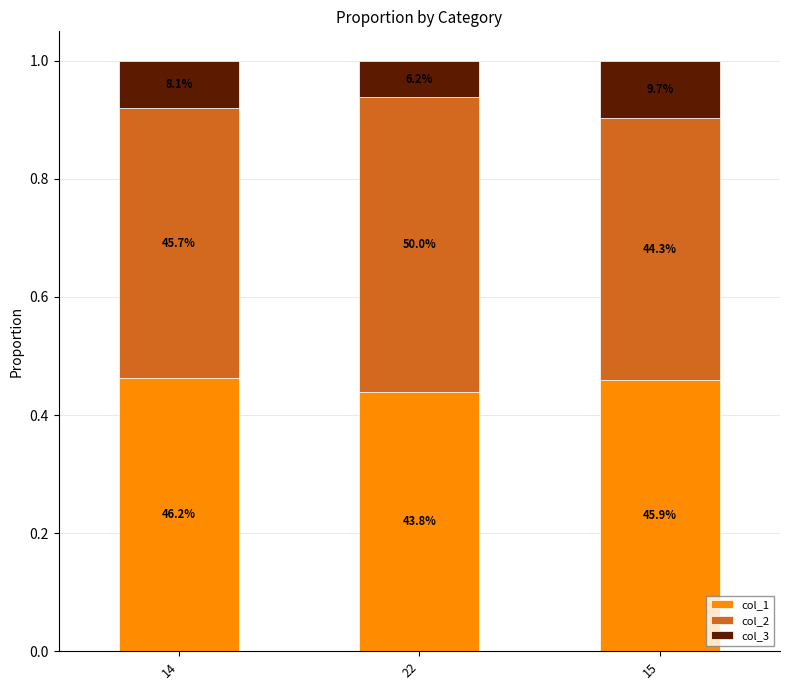

What are all the series names shown in the legend?

col_1, col_2, col_3